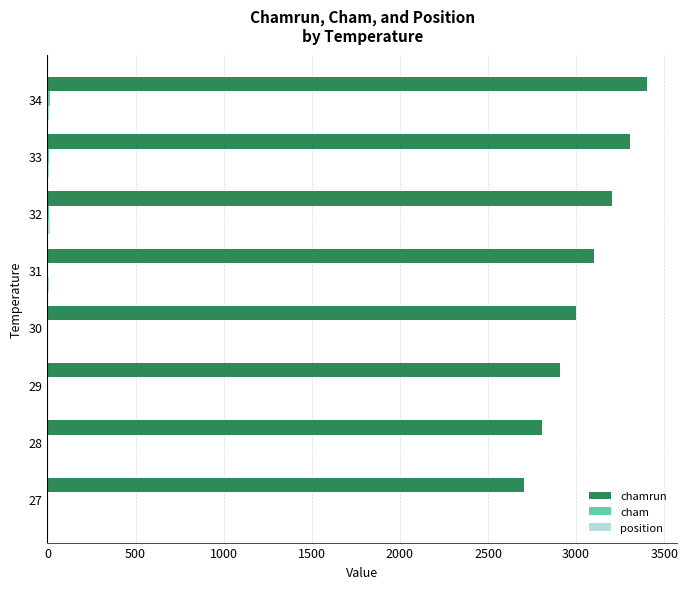

Count the number of categories in the chart.

8